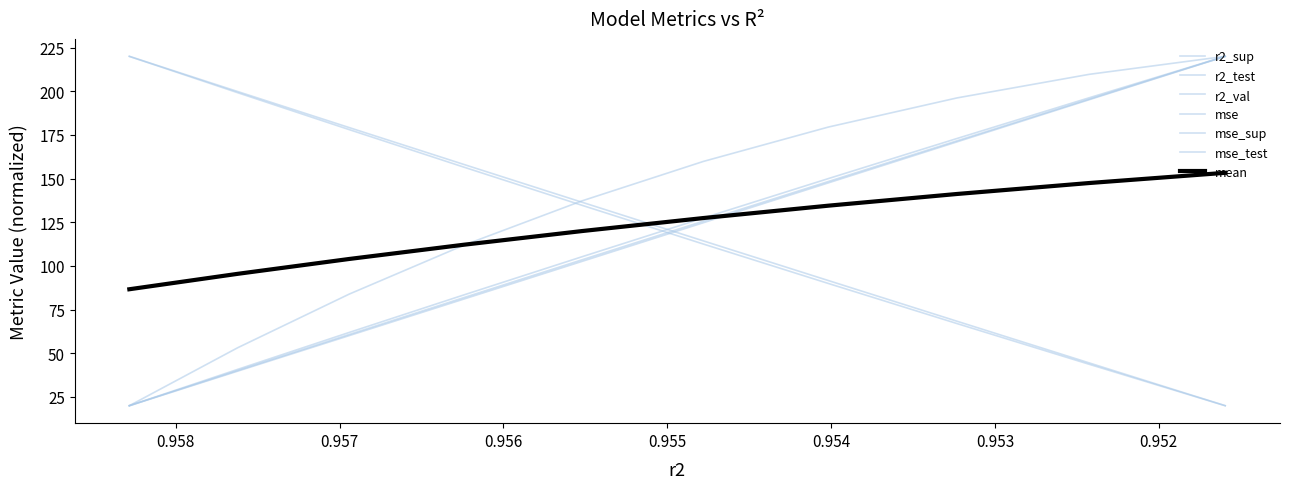

What is the difference between the maximum and minimum values in the r2_sup series?

200.0